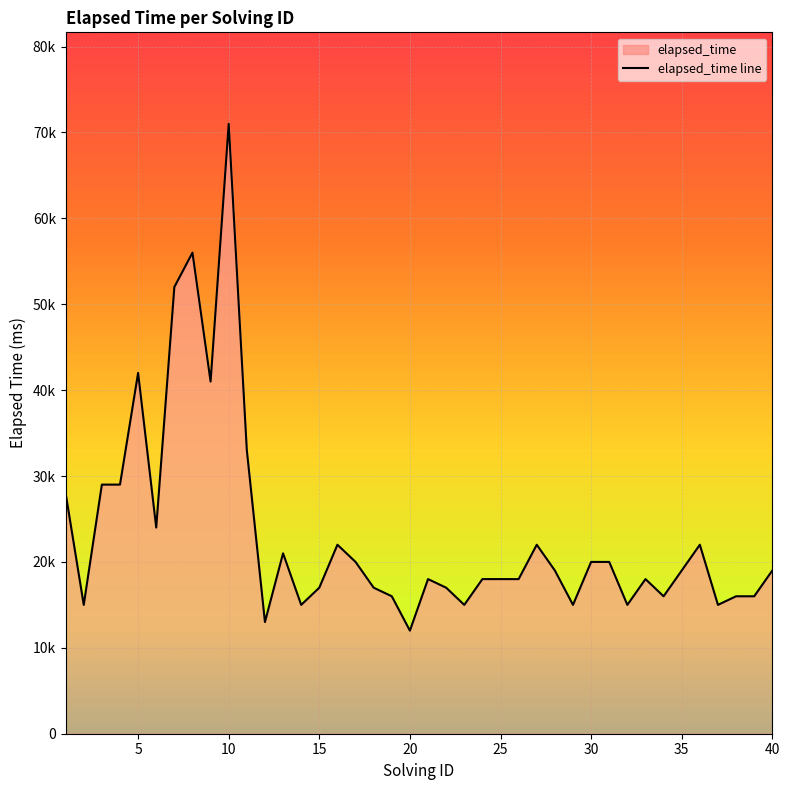

How many lines are shown in the chart?

1